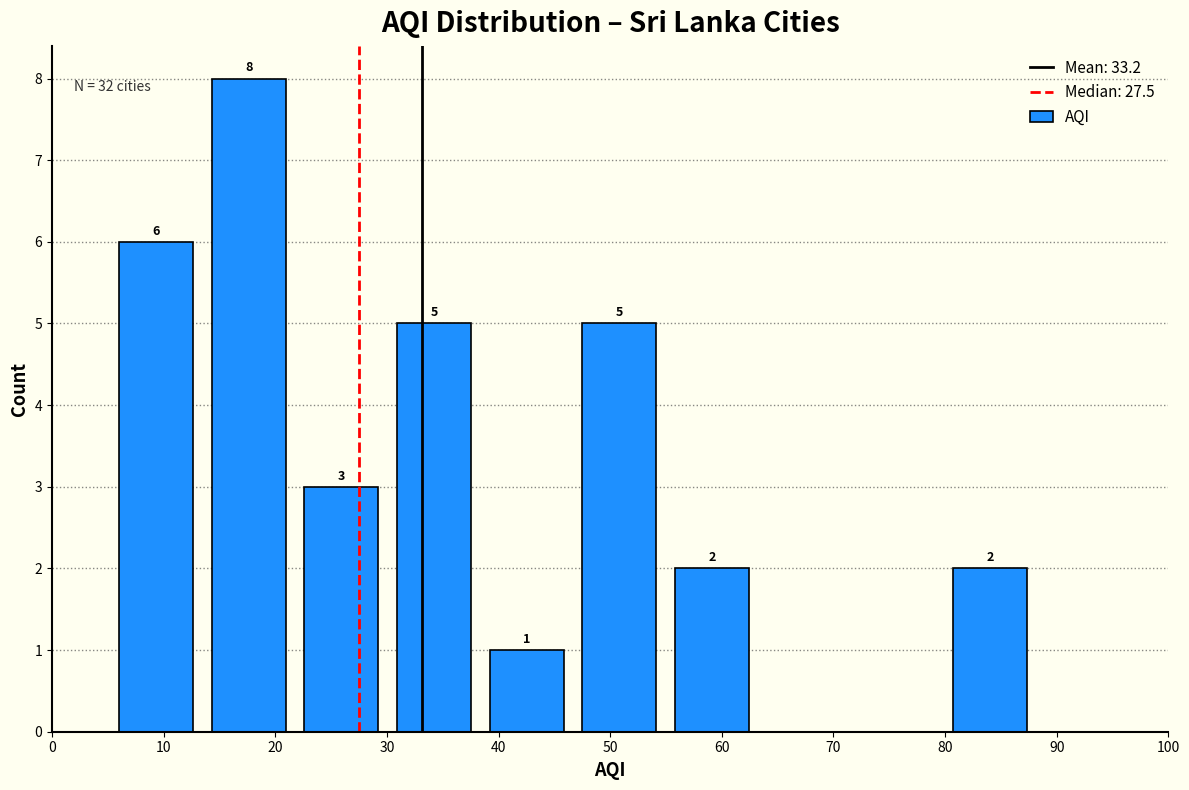

Over which range of the x-axis is the bar tallest?

14.3 to 22.6